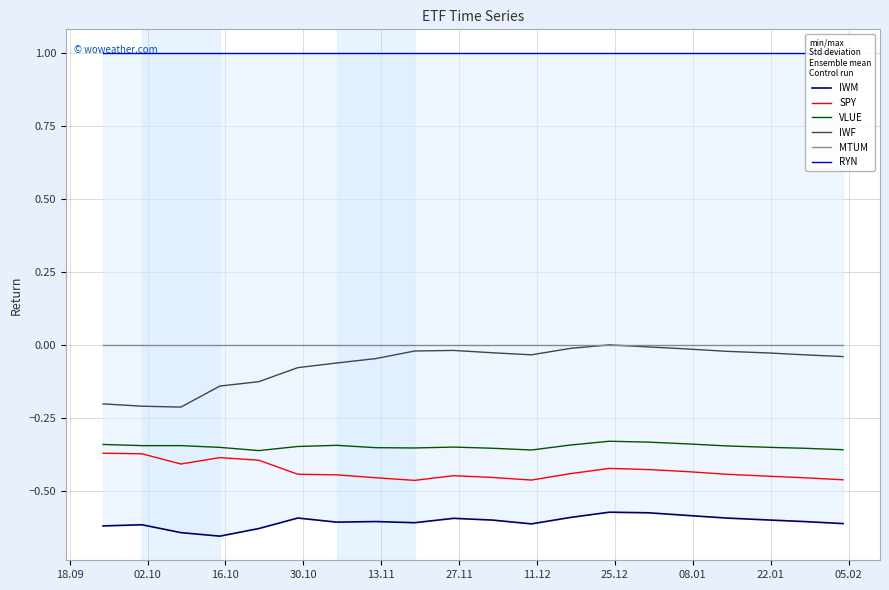

The IWF series shows -0.0 at 08.01. True or false?

True